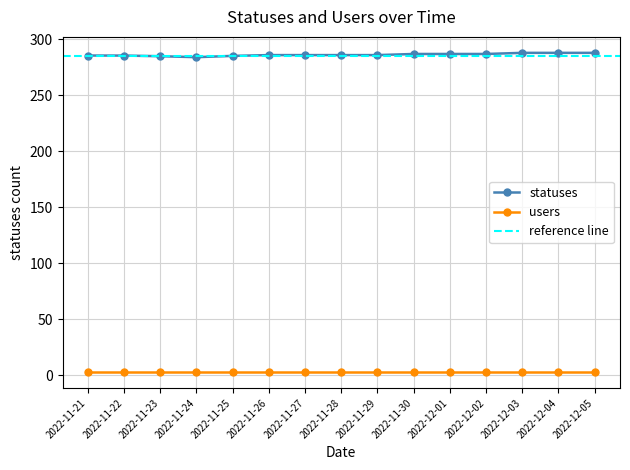

Rank the categories by value from lowest to highest.

2022-11-24, 2022-11-23, 2022-11-25, 2022-11-22, 2022-11-21, 2022-11-26, 2022-11-27, 2022-11-28, 2022-11-29, 2022-11-30, 2022-12-01, 2022-12-02, 2022-12-03, 2022-12-04, 2022-12-05